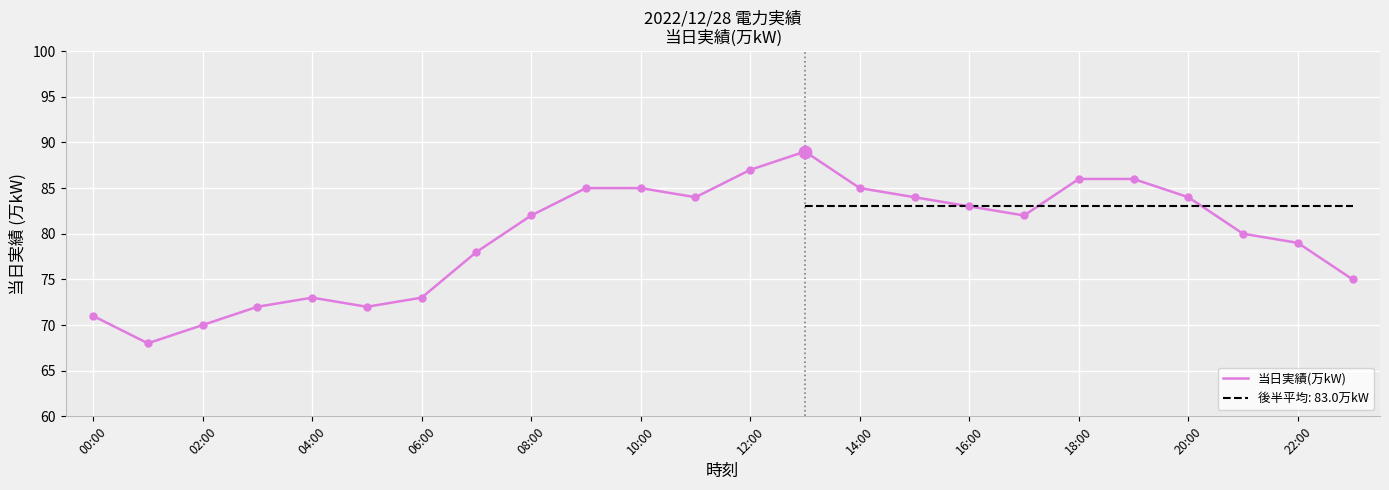

What is the minimum value for 当日実績(万kW)?

68